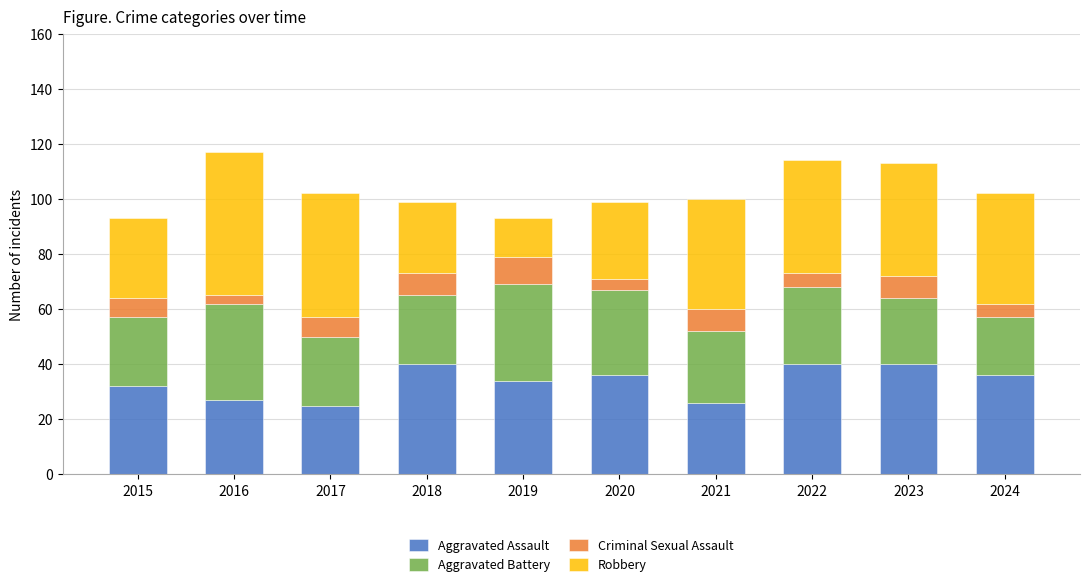

Are the bars grouped side by side (vs. stacked)?

No